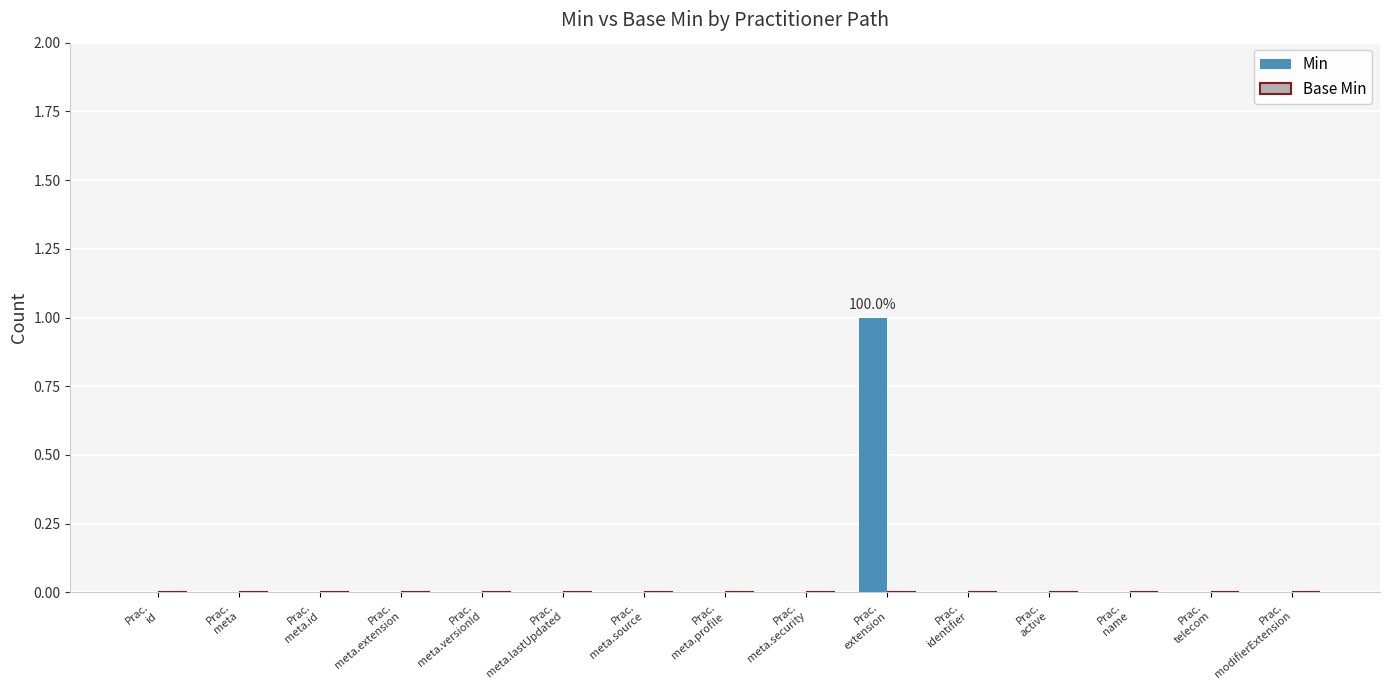

How many series are shown in this chart?

1